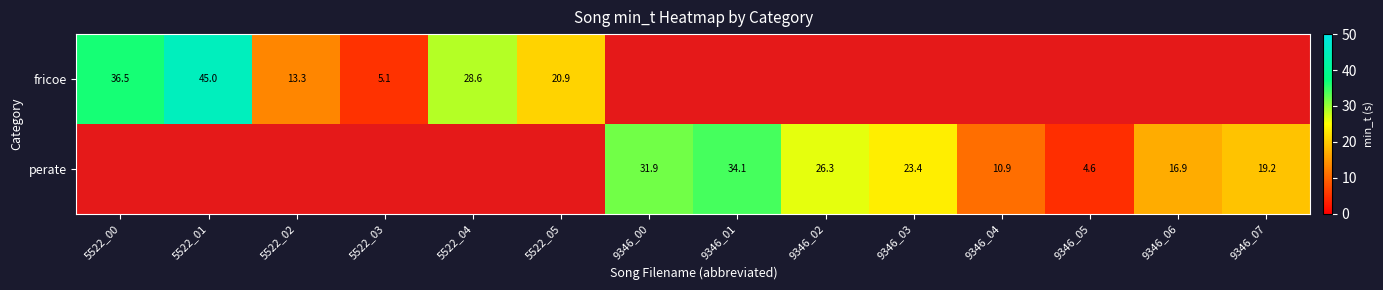

List the labels in order of fricoe value, smallest first.

5522_03, 5522_02, 5522_05, 5522_04, 5522_00, 5522_01, 9346_00, 9346_01, 9346_02, 9346_03, 9346_04, 9346_05, 9346_06, 9346_07